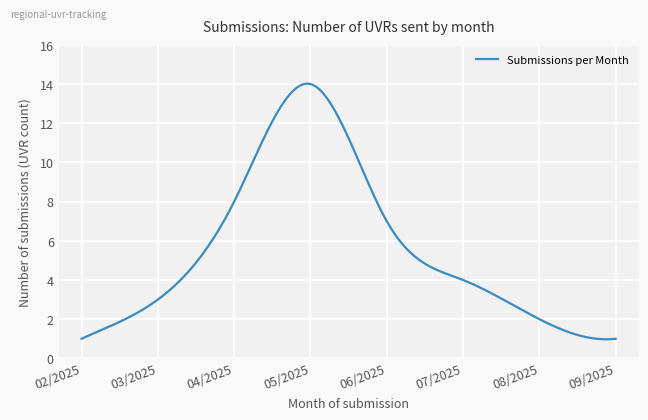

What is the maximum value shown in the chart?

14.0